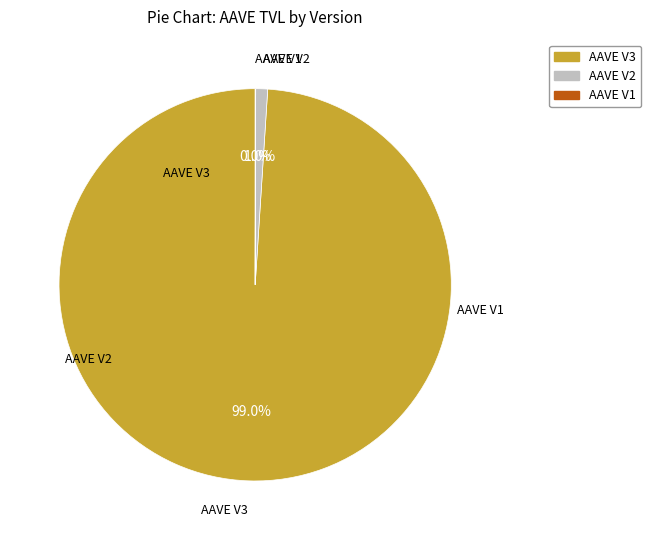

Which has a higher value, AAVE V2 or AAVE V3?

AAVE V3